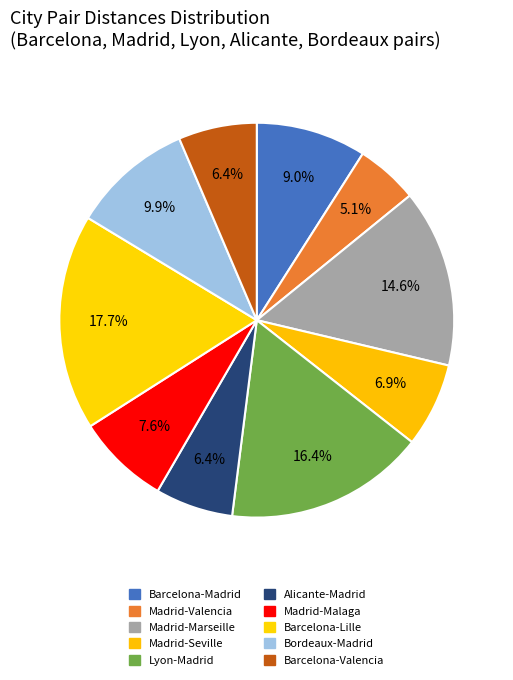

To the nearest percent, what is the average slice percentage?

10%